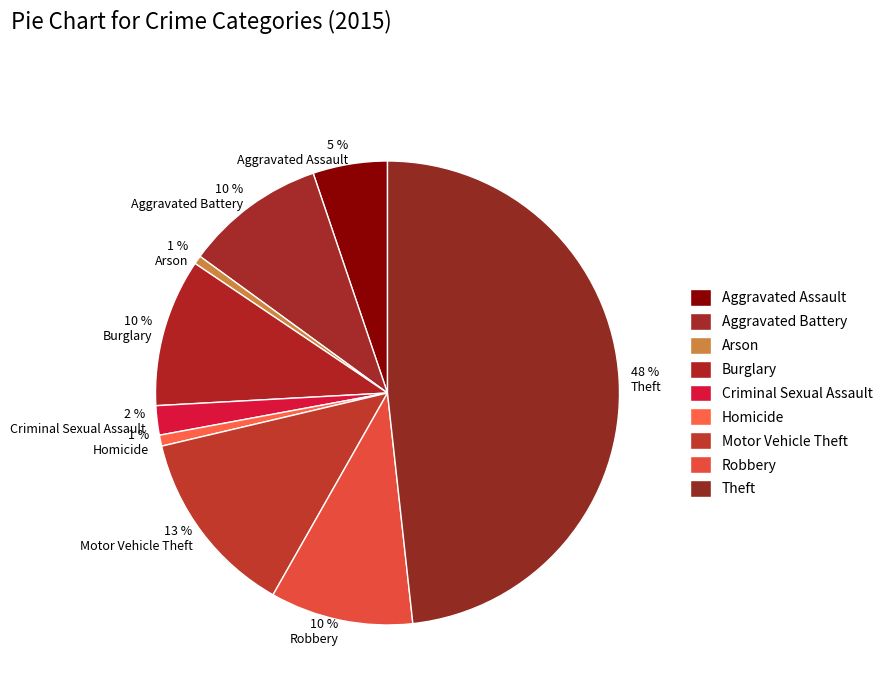

True or false: Robbery accounts for 10% of the total.

True